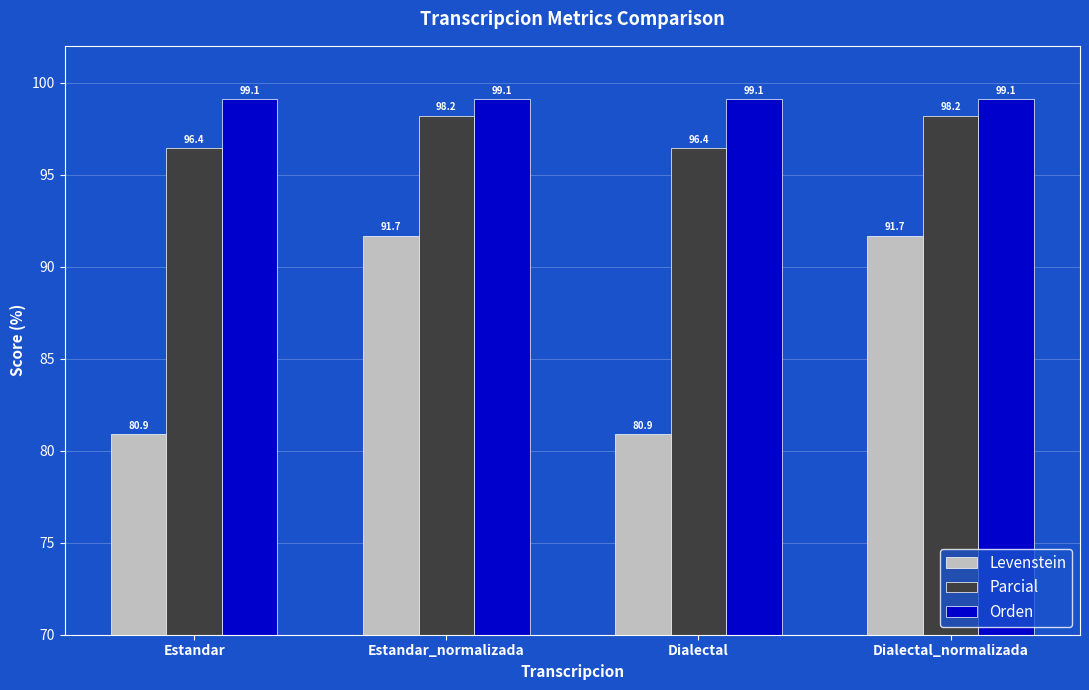

Is it true that Orden equals 99.1 at Estandar?

True